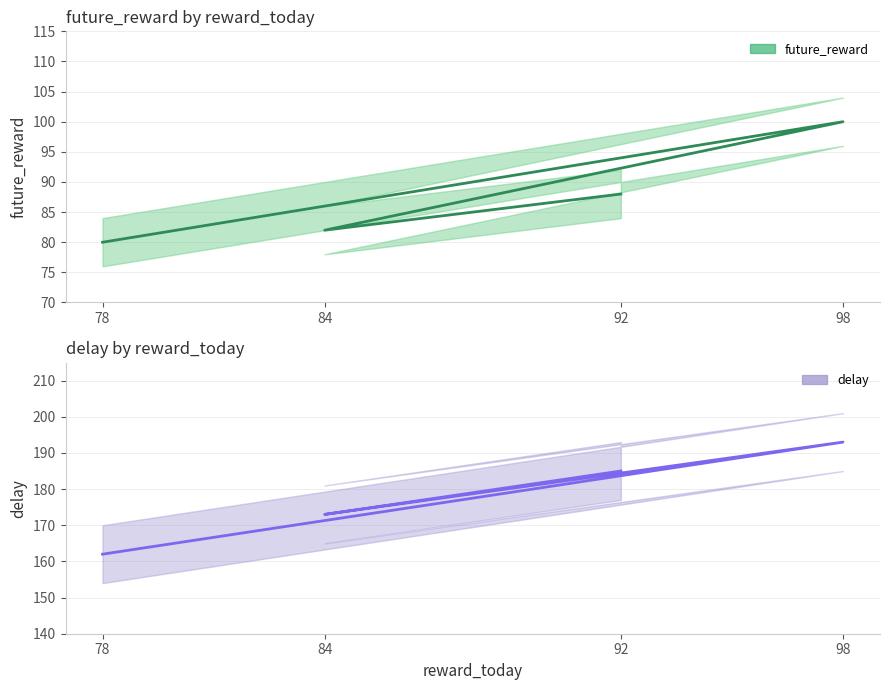

At 98, list the series in order from smallest to largest.

future_reward, delay